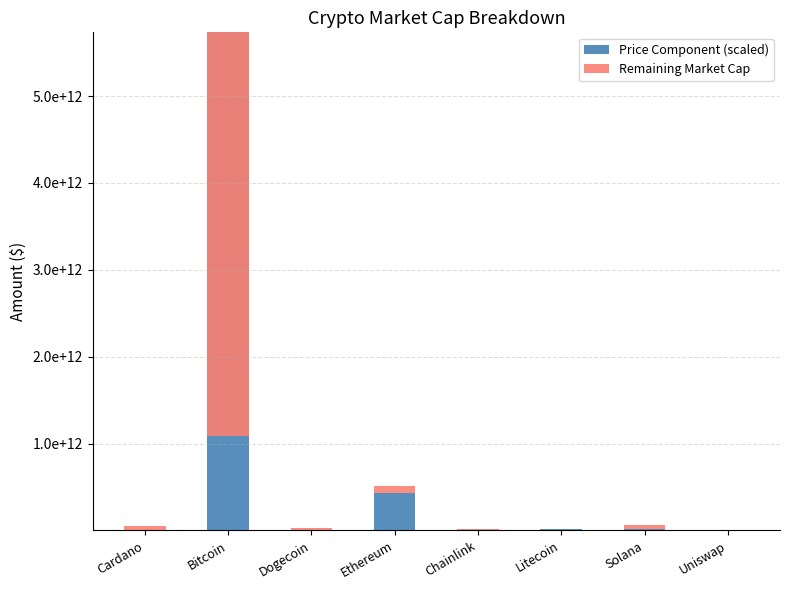

What value does the Price Component (scaled) series have at Solana, to the nearest 100?

20101000000